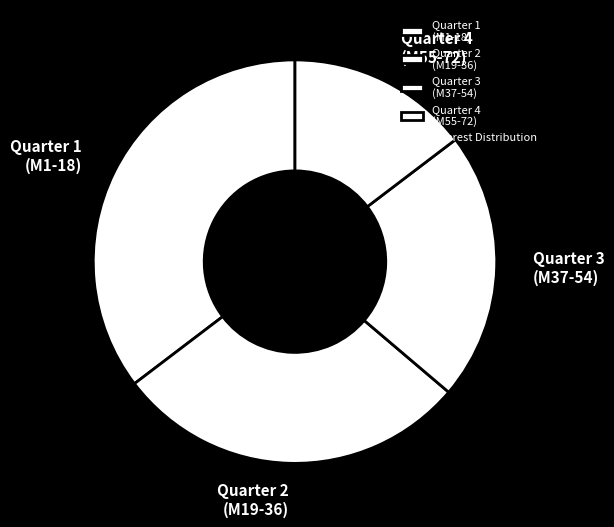

How many segments does this pie chart have?

4